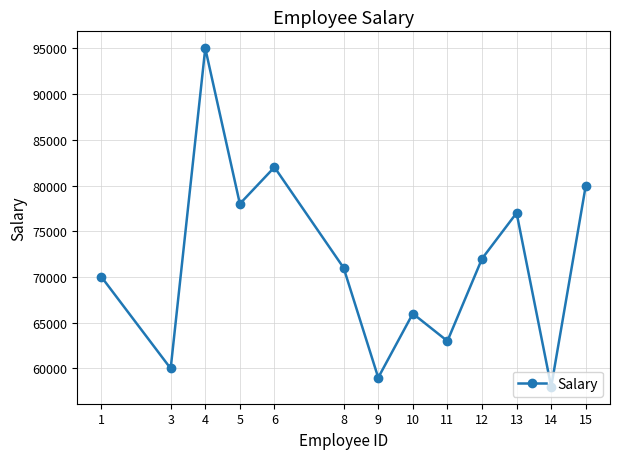

How many data points are less than 71000?

6